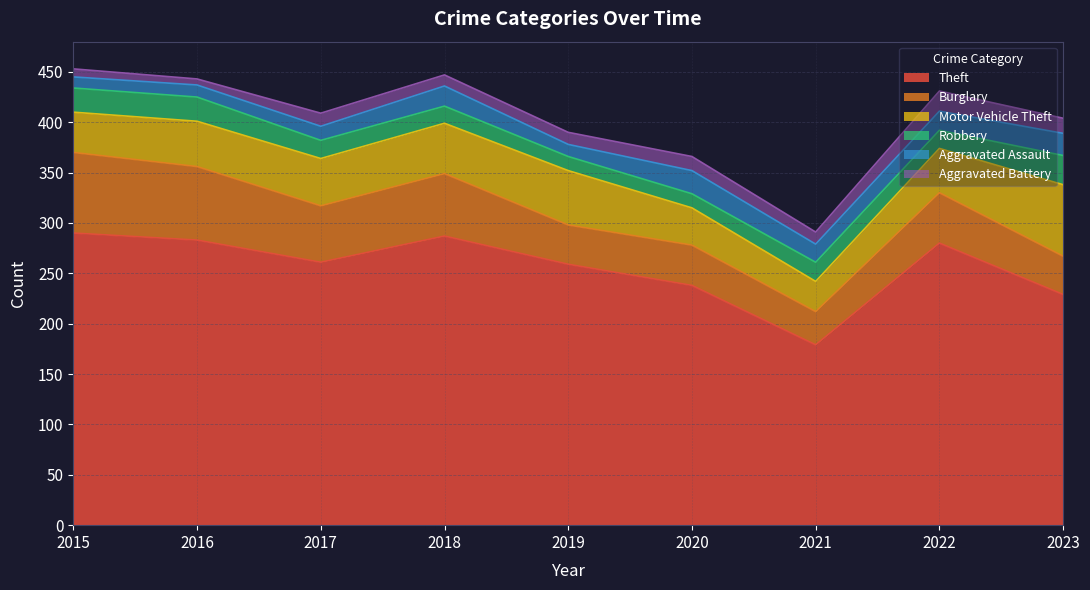

Count the number of data series in this chart.

6